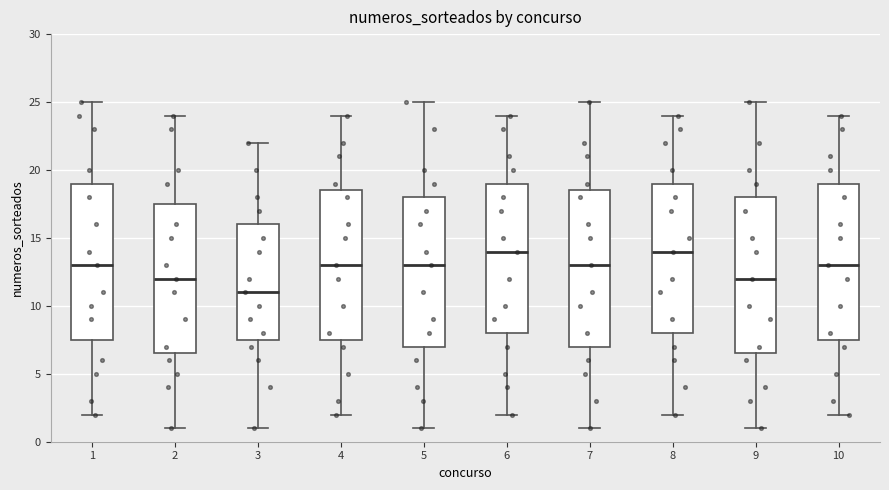

Reading left to right, transcribe this box plot: for each box, give where its median line is, the range the box spans, and where its two whiskers end, as read against the y-axis. The values are not printed on the chart, so give them approximately, as read against the axis.

1: median 13.0, box 7.5 to 19.0, whiskers 2.0 to 25.0
2: median 12.0, box 6.5 to 17.5, whiskers 1.0 to 24.0
3: median 11.0, box 7.5 to 16.0, whiskers 1.0 to 22.0
4: median 13.0, box 7.5 to 18.5, whiskers 2.0 to 24.0
5: median 13.0, box 7.0 to 18.0, whiskers 1.0 to 25.0
6: median 14.0, box 8.0 to 19.0, whiskers 2.0 to 24.0
7: median 13.0, box 7.0 to 18.5, whiskers 1.0 to 25.0
8: median 14.0, box 8.0 to 19.0, whiskers 2.0 to 24.0
9: median 12.0, box 6.5 to 18.0, whiskers 1.0 to 25.0
10: median 13.0, box 7.5 to 19.0, whiskers 2.0 to 24.0